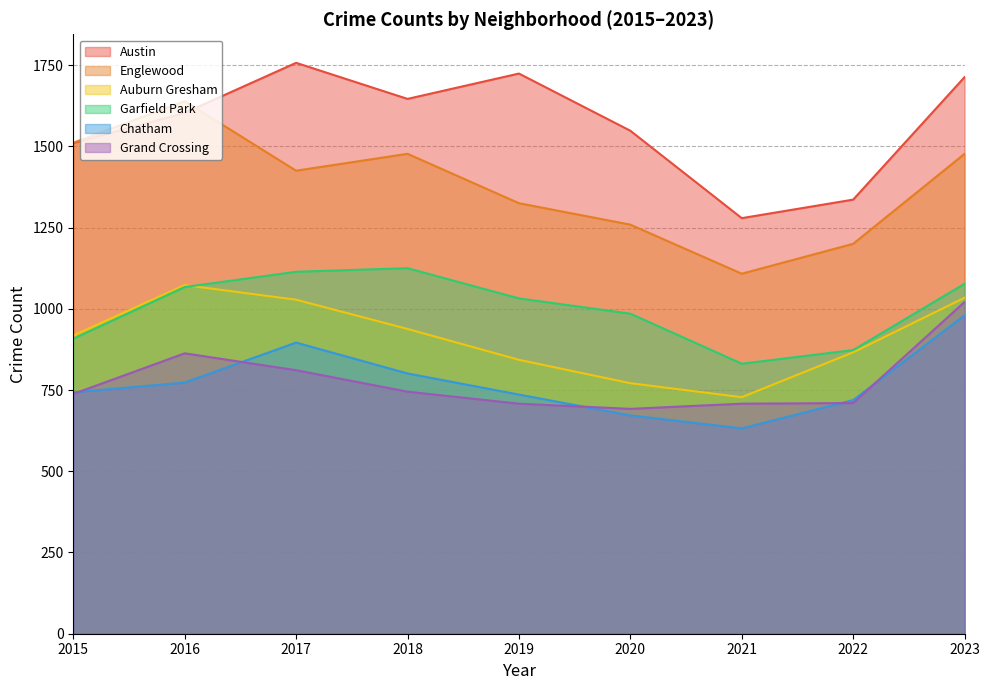

What is the greatest value displayed?

1757